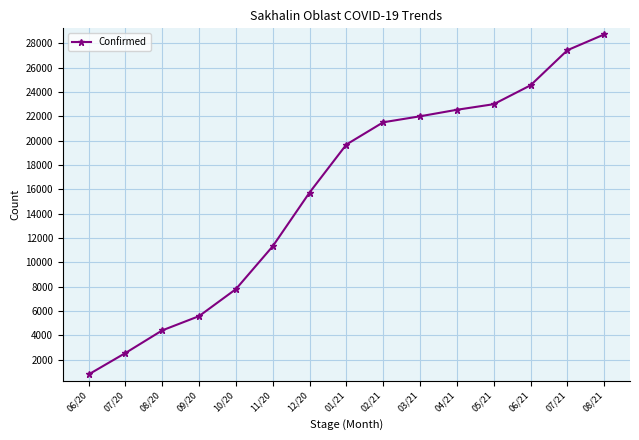

What is the greatest value displayed?

28724